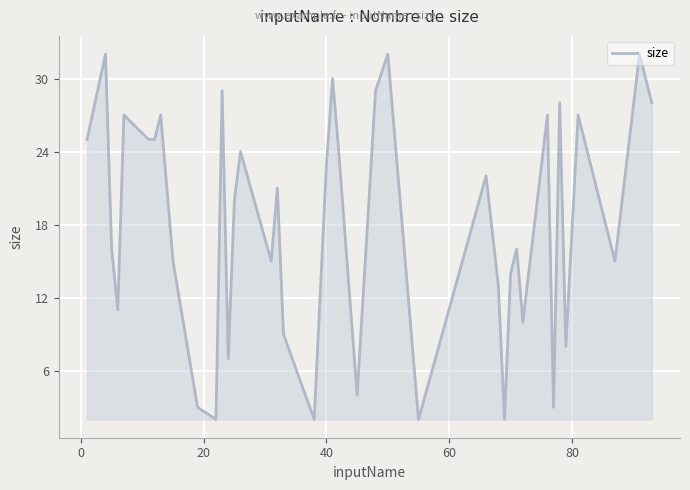

What is the difference between the maximum and minimum values?

30